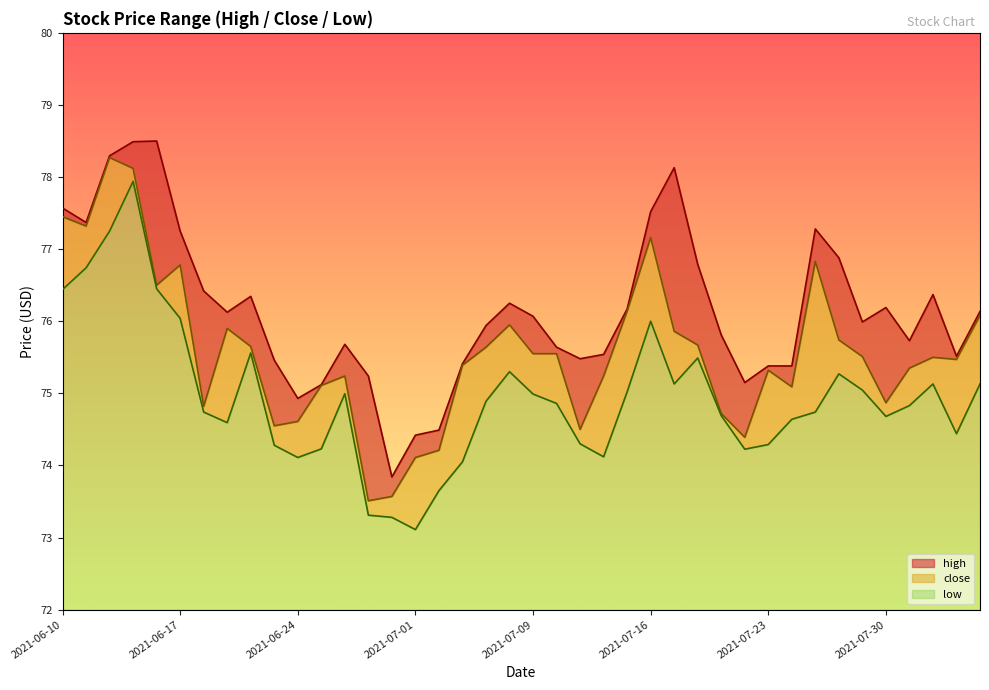

True or false: close and low cross at least once.

False